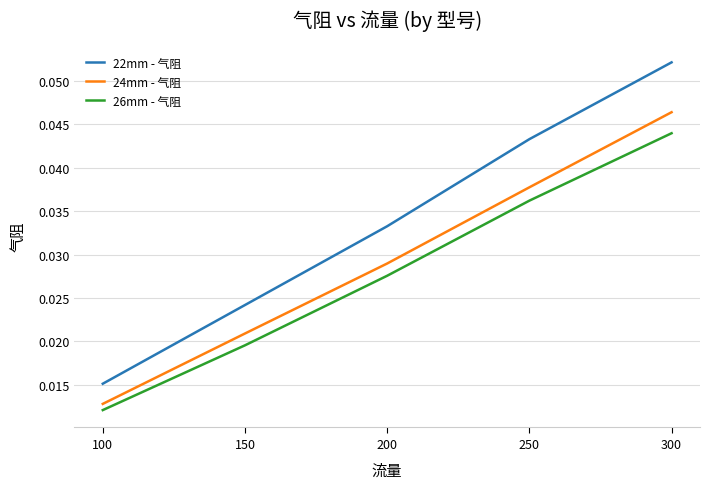

At which label does 24mm - 气阻 reach its minimum?

100